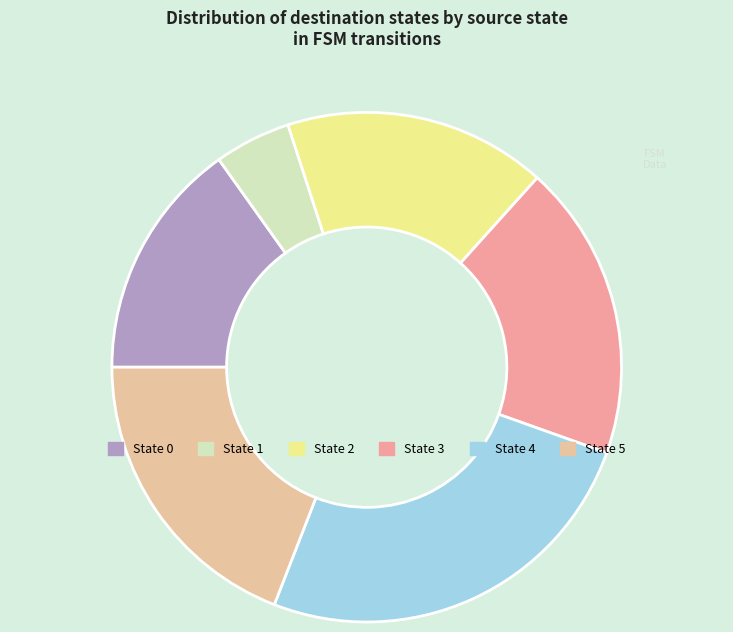

Count the number of slices in the pie.

6